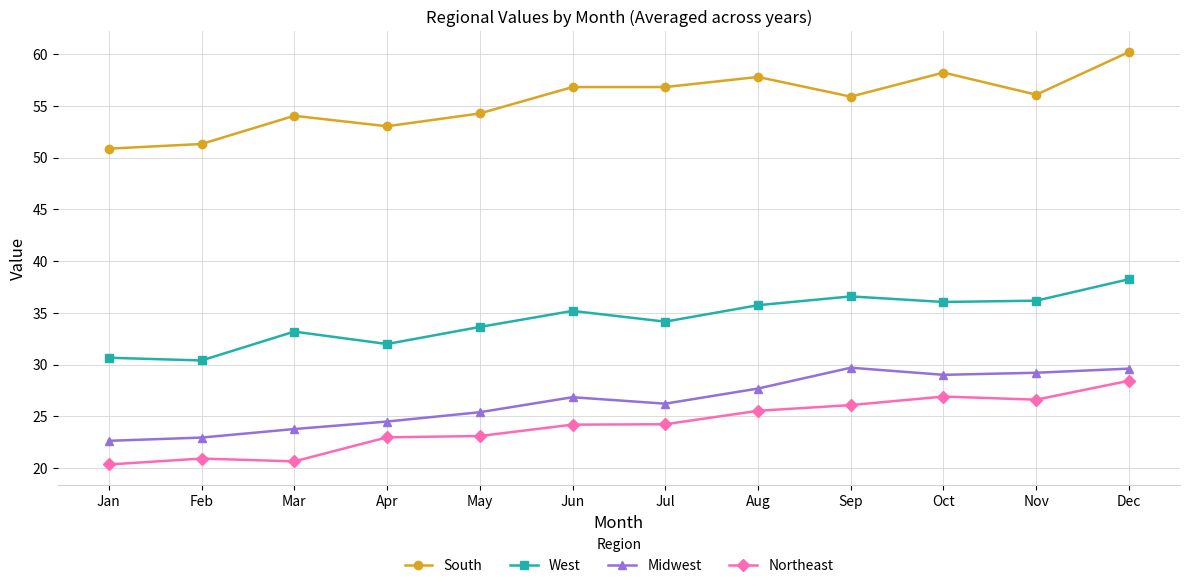

What is the value of the South point at the 1st from the left?

50.9